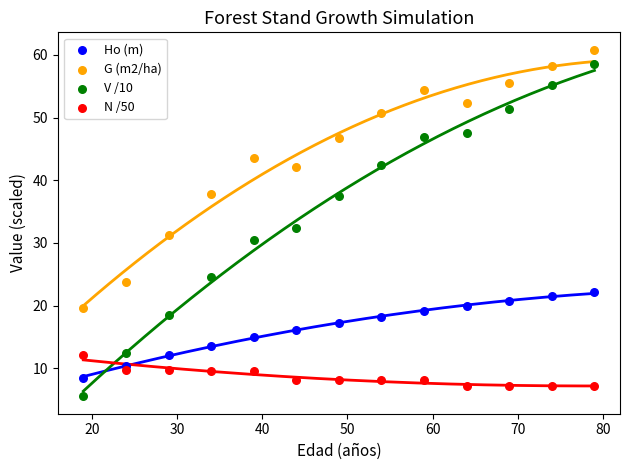

What are all the series names shown in the legend?

Ho (m), G (m2/ha), V /10, N /50